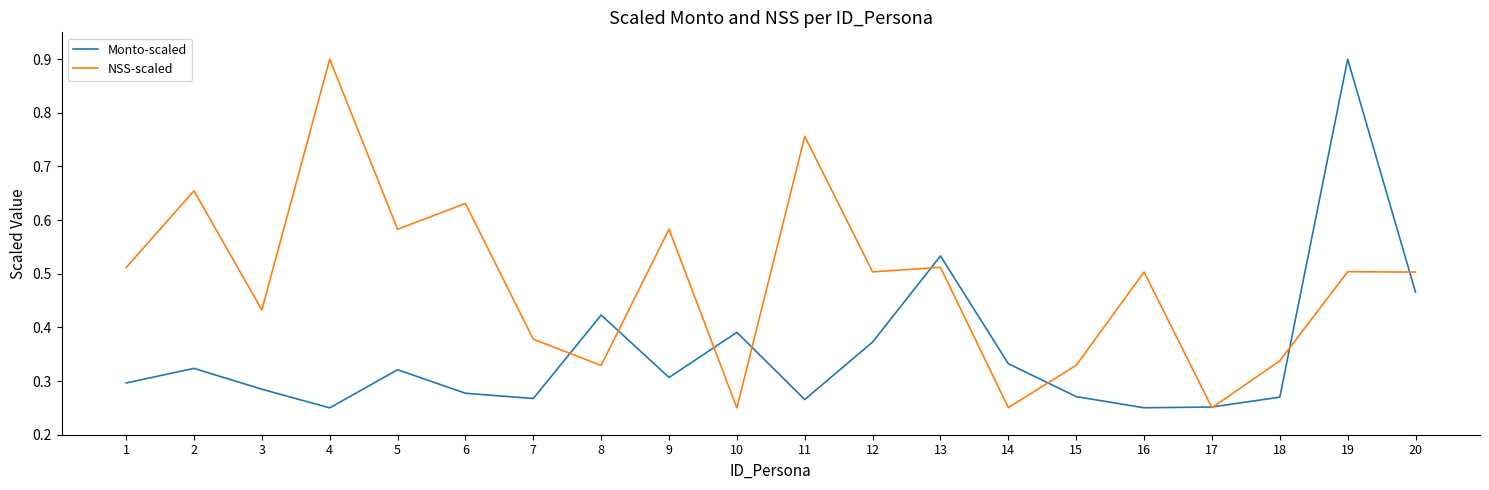

The NSS-scaled series shows 1.0 at 6. True or false?

False